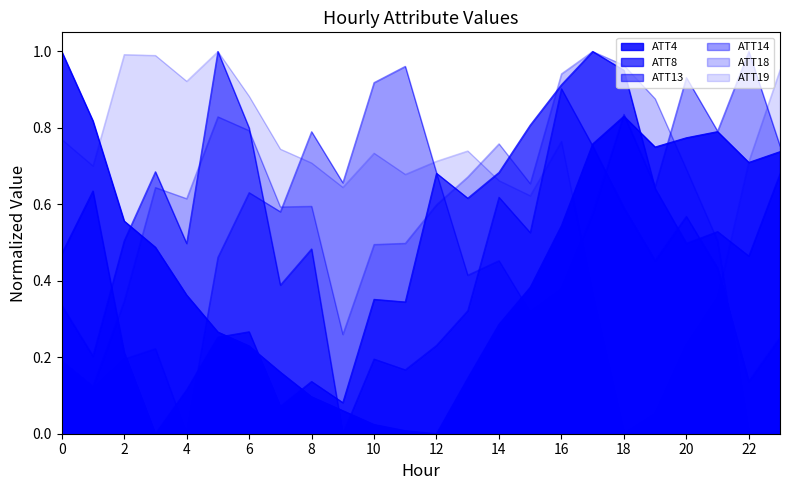

Is the value of ATT4 at 7 greater than the value of ATT8 at 10?

No